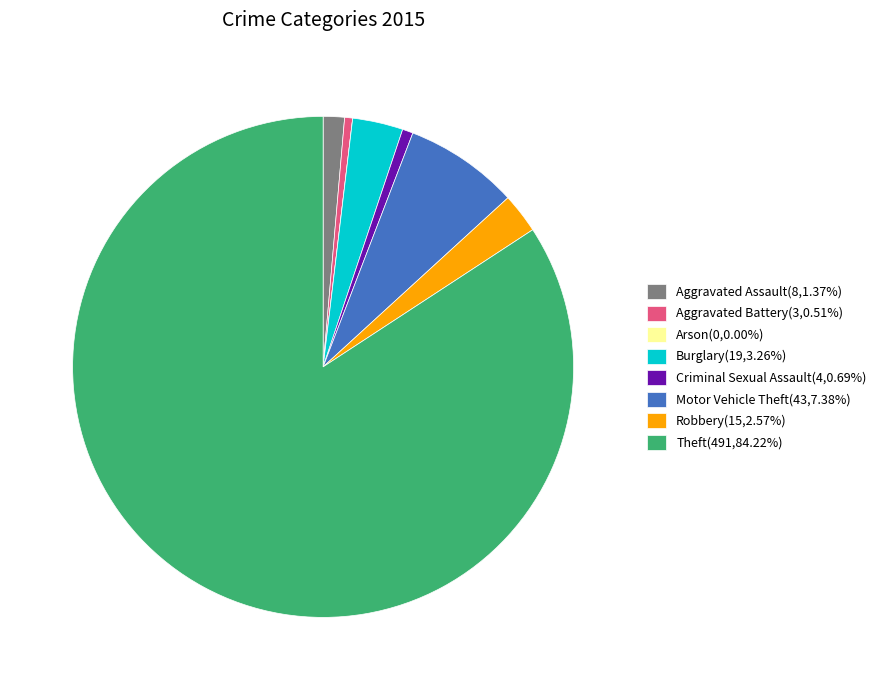

Is Theft(491,84.22%) the majority of the pie?

Yes